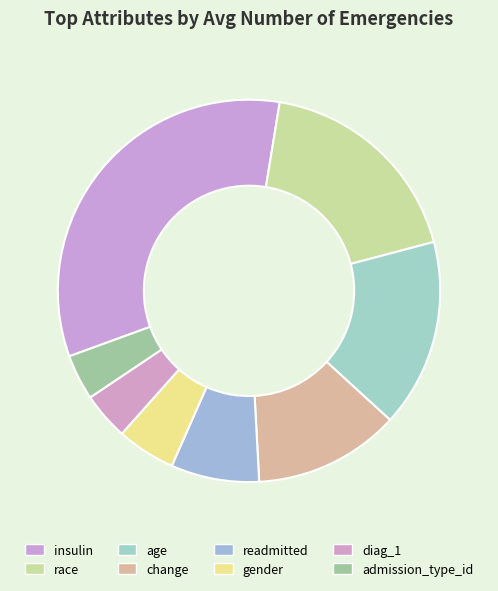

What is the largest slice in the pie chart?

insulin